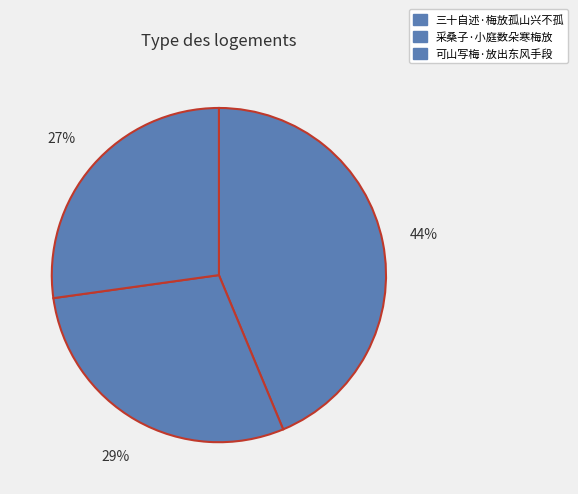

Between 三十自述·梅放孤山兴不孤 and 可山写梅·放出东风手段, which is larger?

三十自述·梅放孤山兴不孤